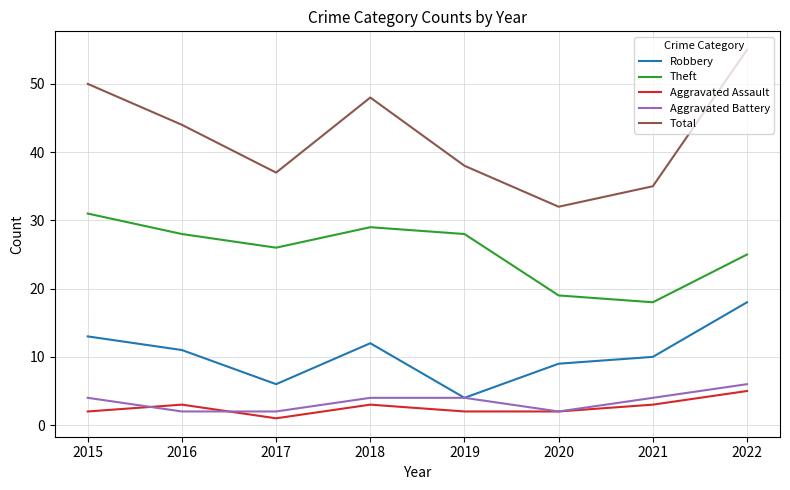

At which label is Total closest to 43?

2016